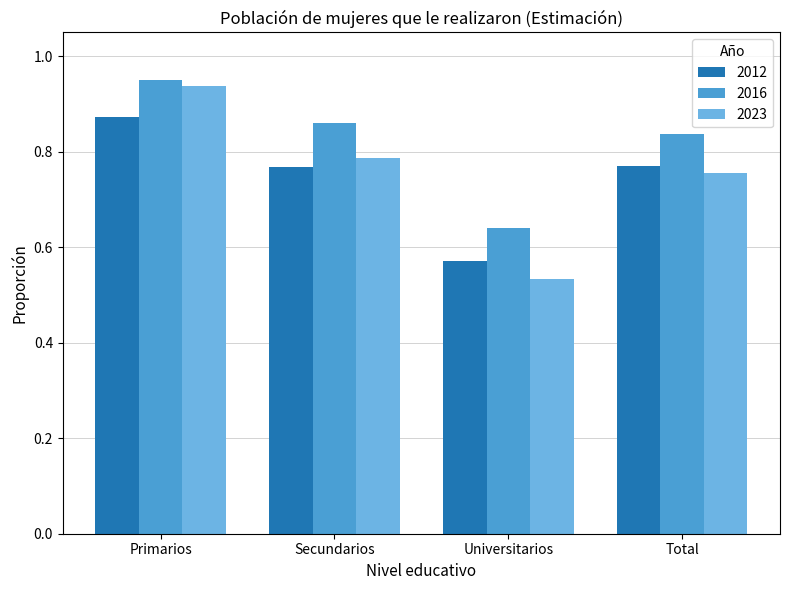

Count the 2023 values in the range 0 to 1.

4